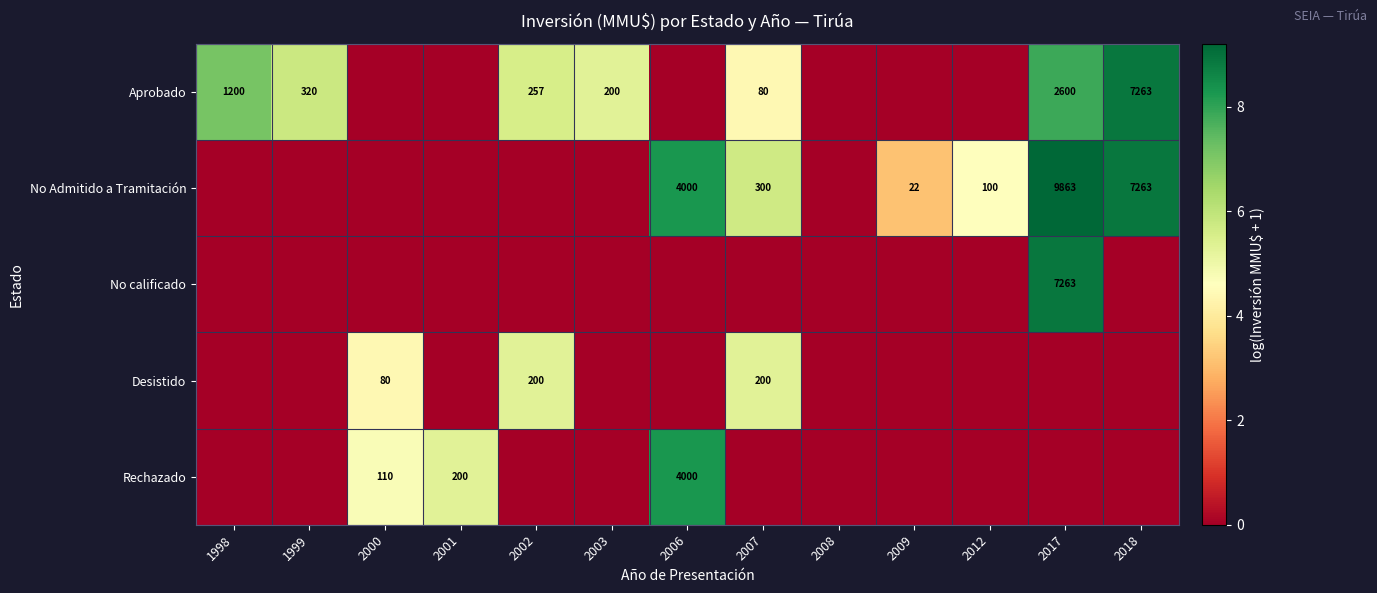

The Aprobado series shows 2600 at 2017. True or false?

True